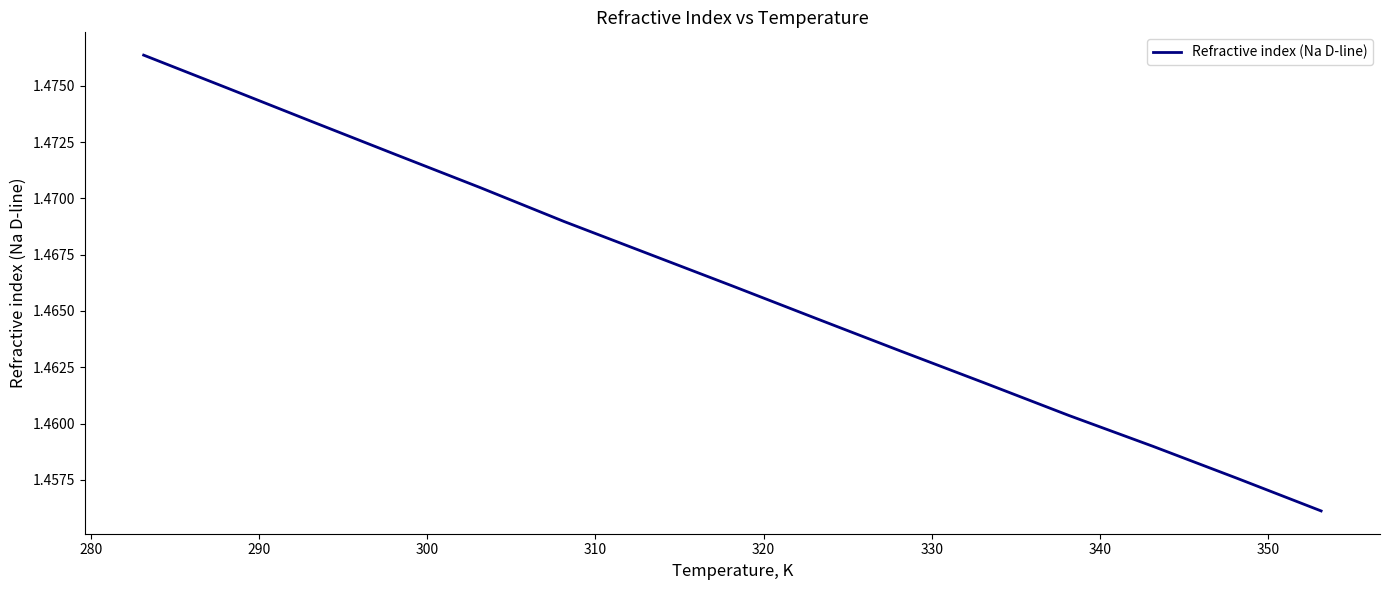

What is the value of the 12th point from the left?

1.5